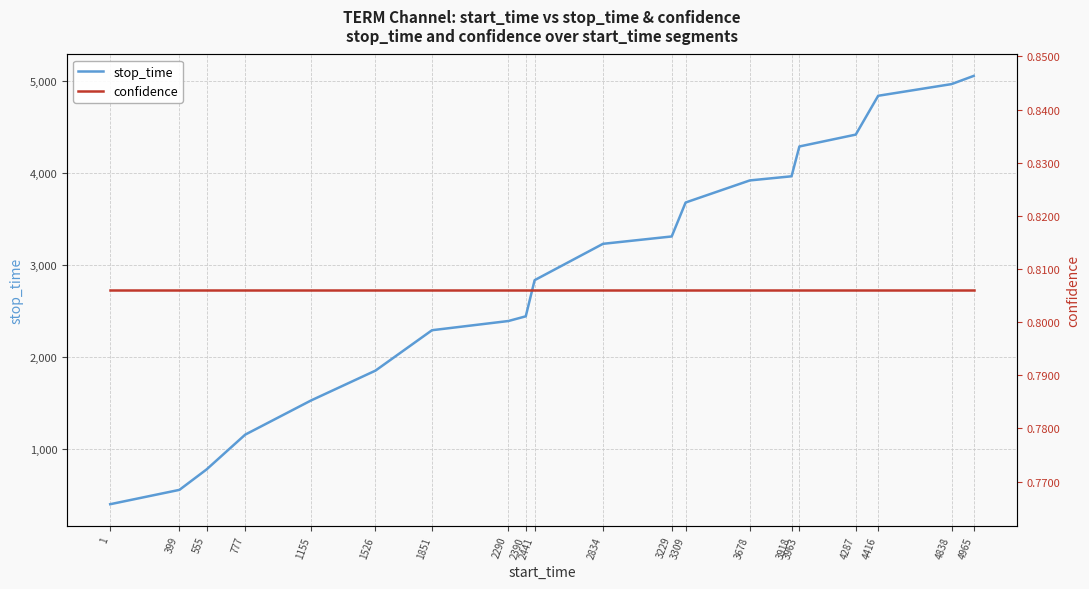

At 4838, list the series in order from smallest to largest.

confidence, stop_time